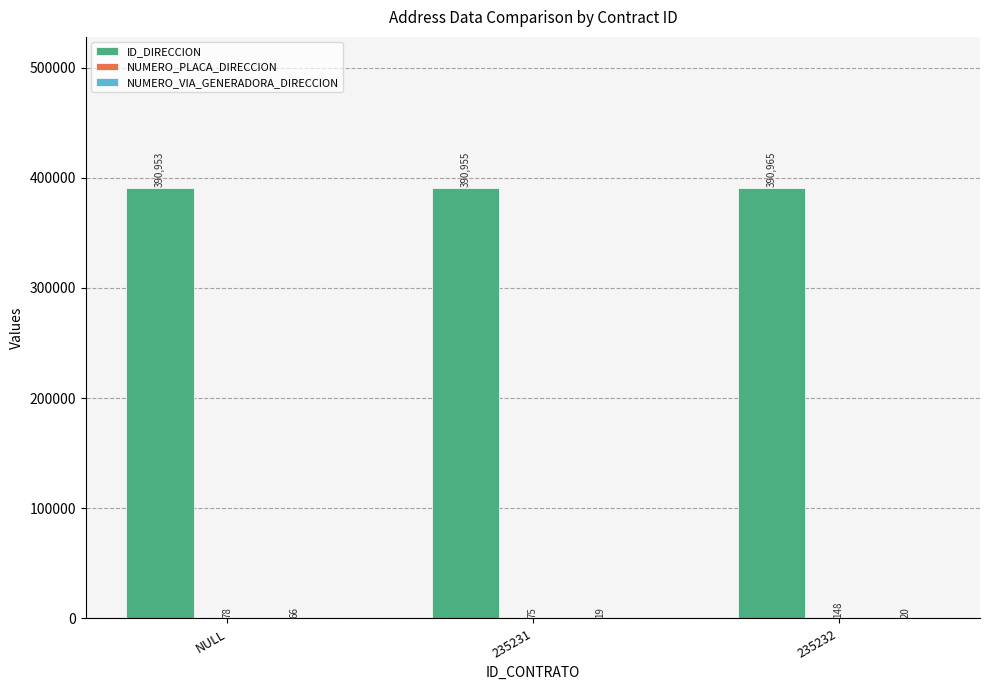

Is it true that ID_DIRECCION equals 390955 at 235231?

True